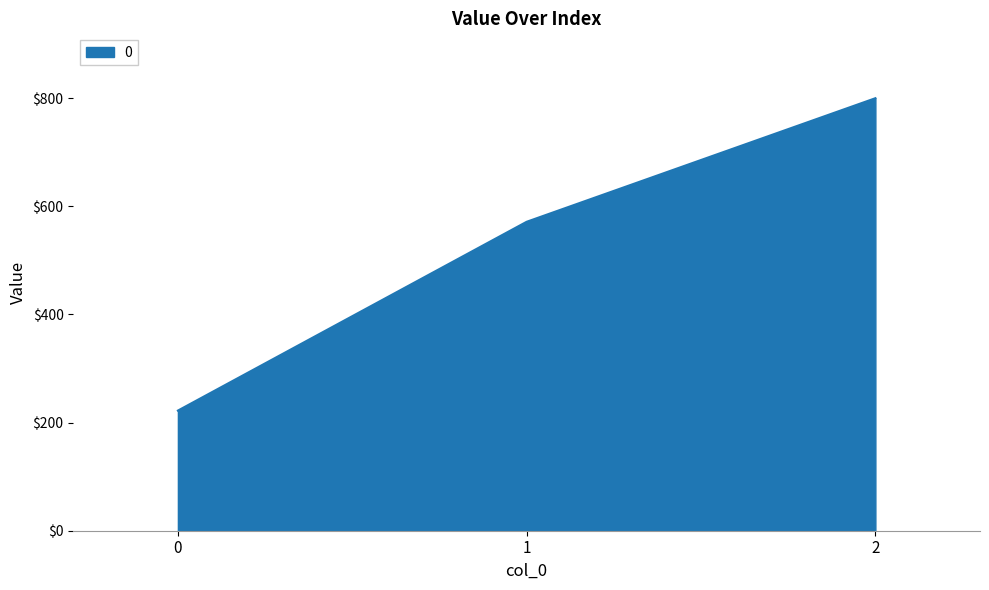

How many lines are shown in the chart?

1